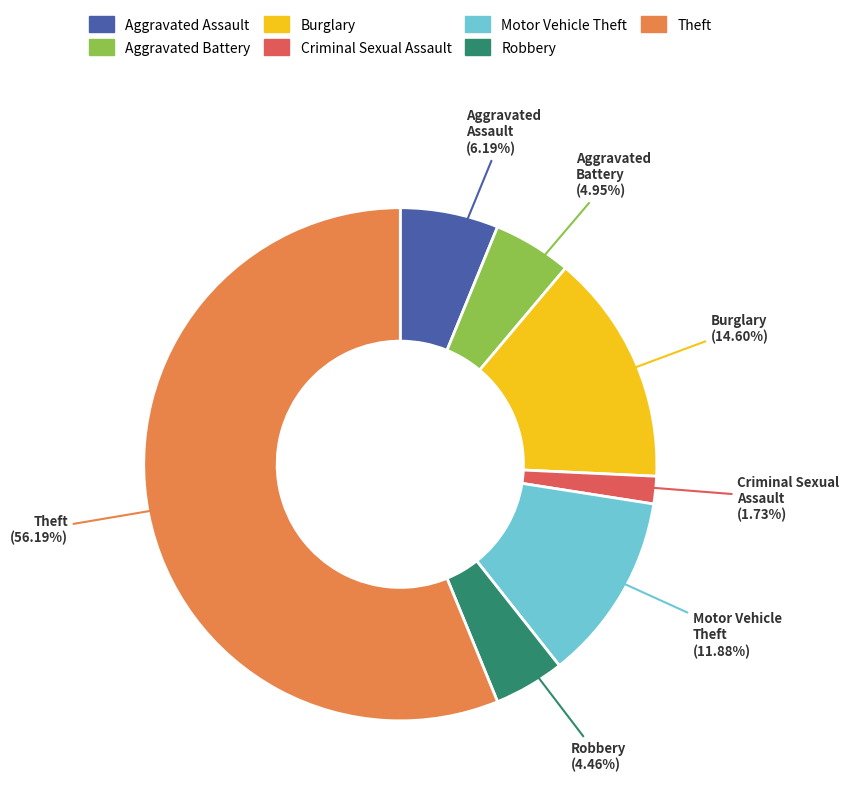

Is it true that Aggravated Assault is 6% of the pie?

True